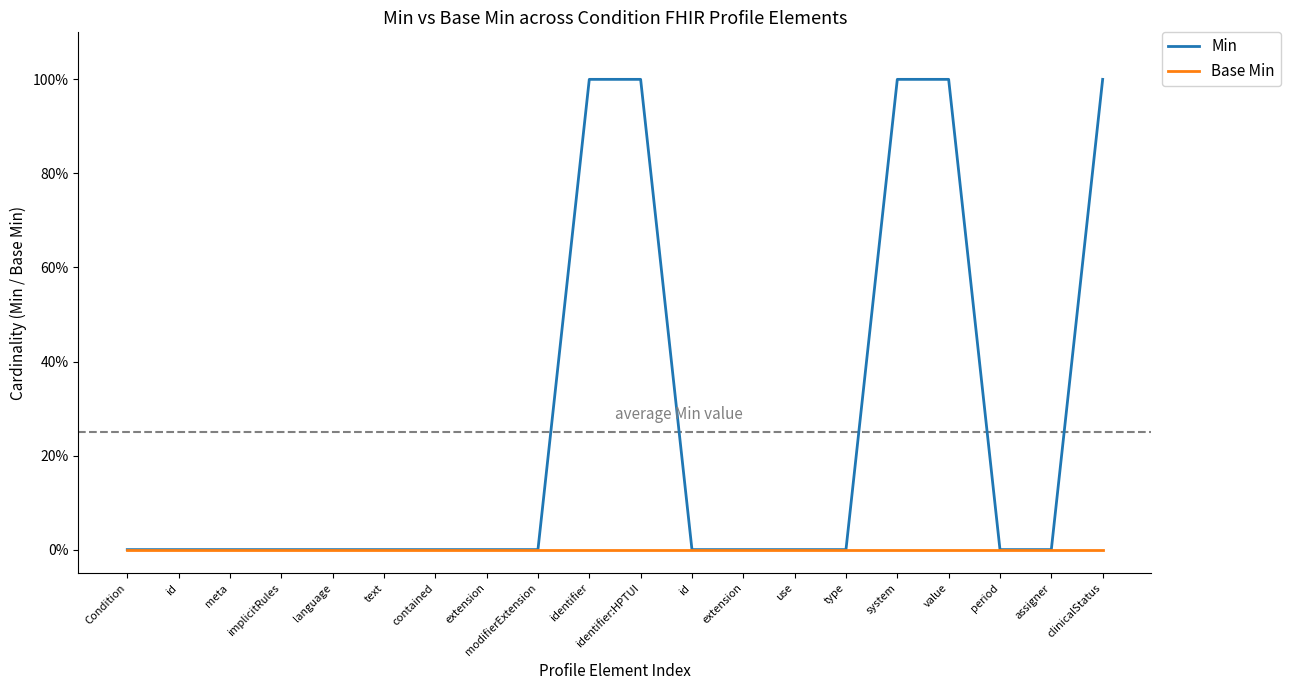

True or false: Min and Base Min intersect in this chart.

False